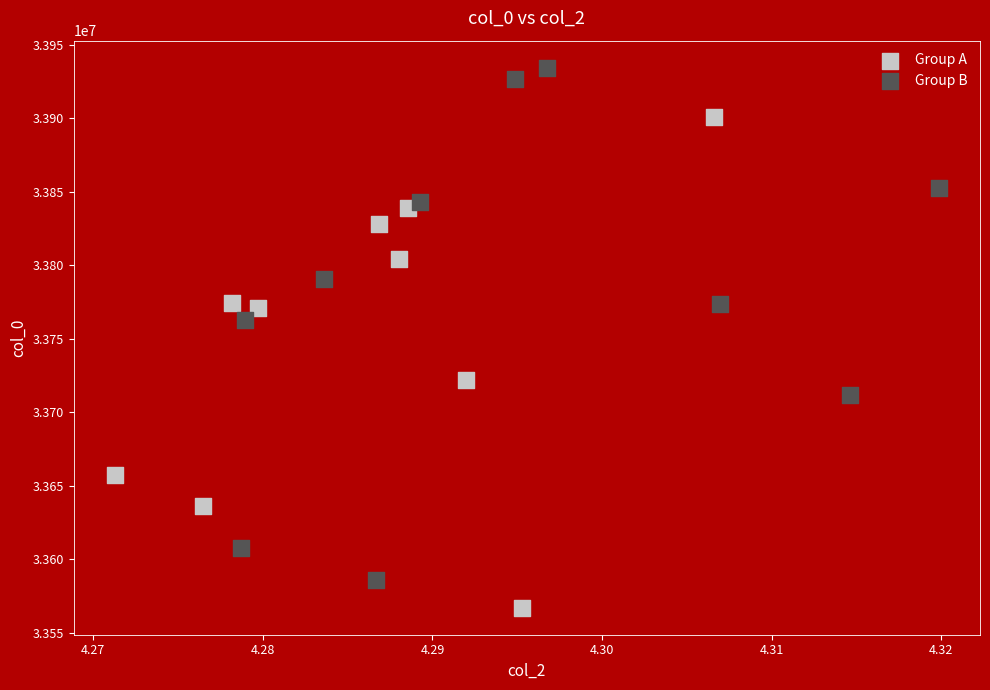

Which series has the widest spread of Y values?

Group B